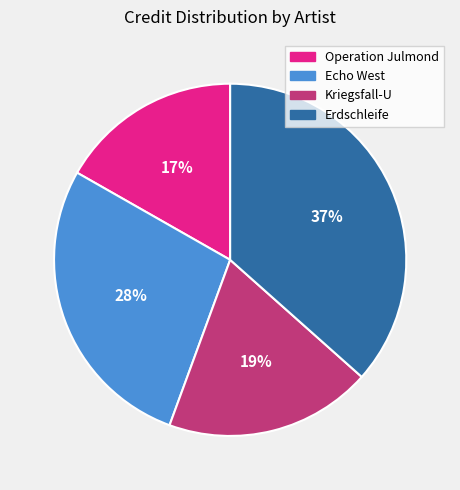

How many segments does this pie chart have?

4